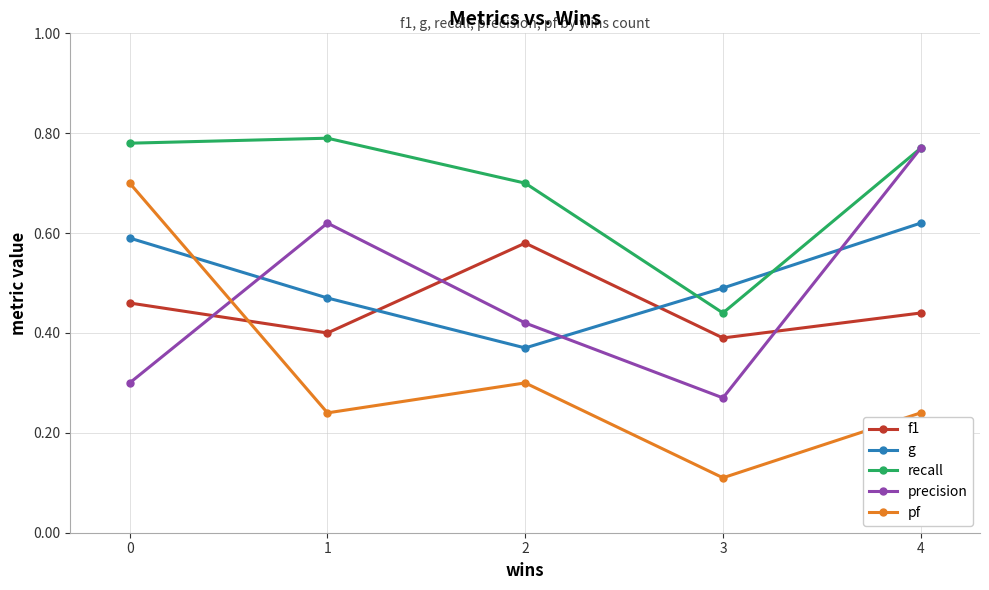

True or false: pf and recall intersect in this chart.

False